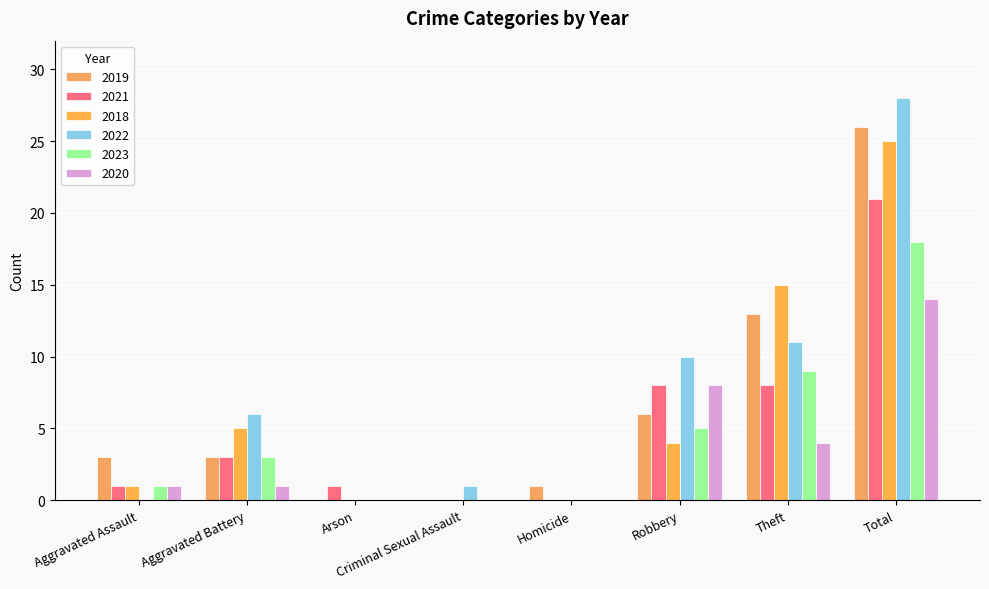

At Arson, list the series in order from smallest to largest.

2019, 2018, 2022, 2023, 2020, 2021